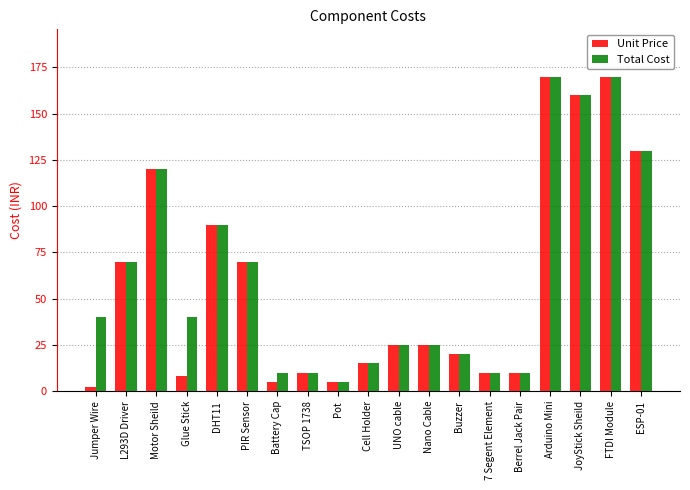

What is the total value across all series at Jumper Wire?

42